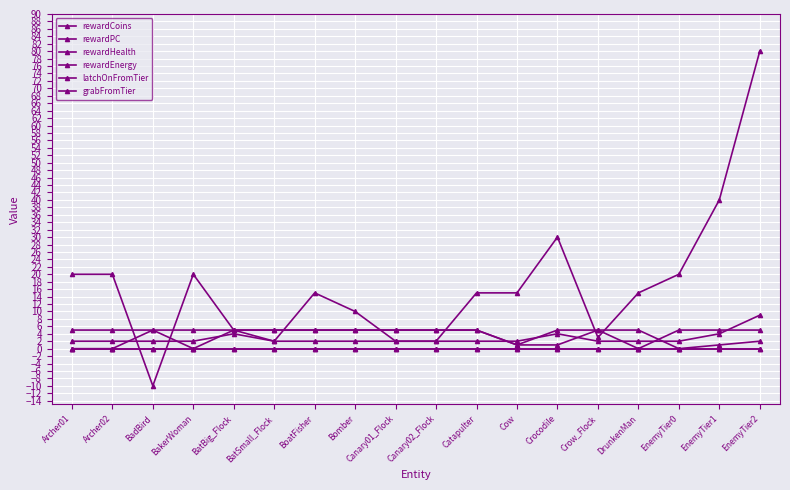

True or false: rewardPC and grabFromTier intersect in this chart.

False